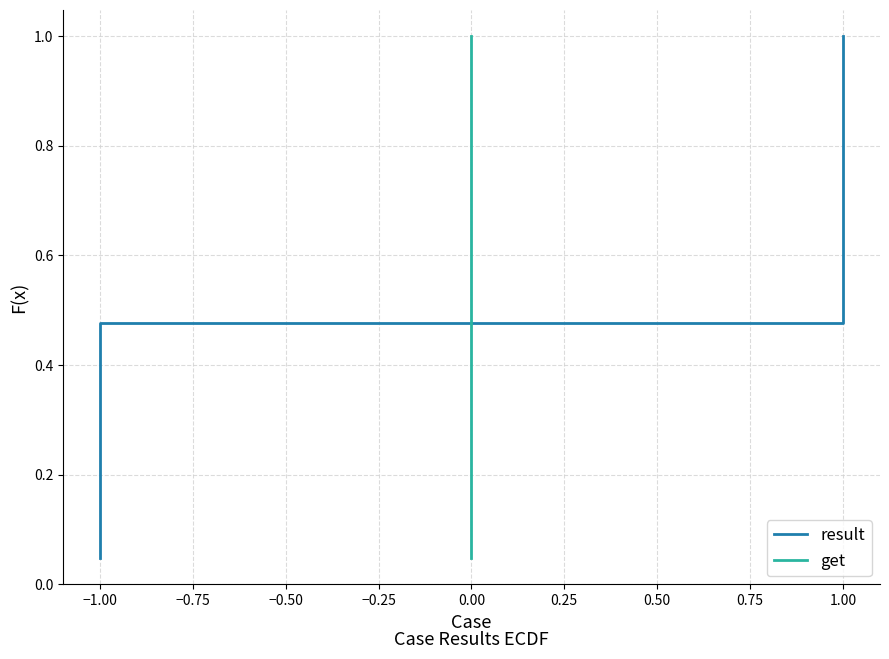

True or false: get and result intersect in this chart.

False